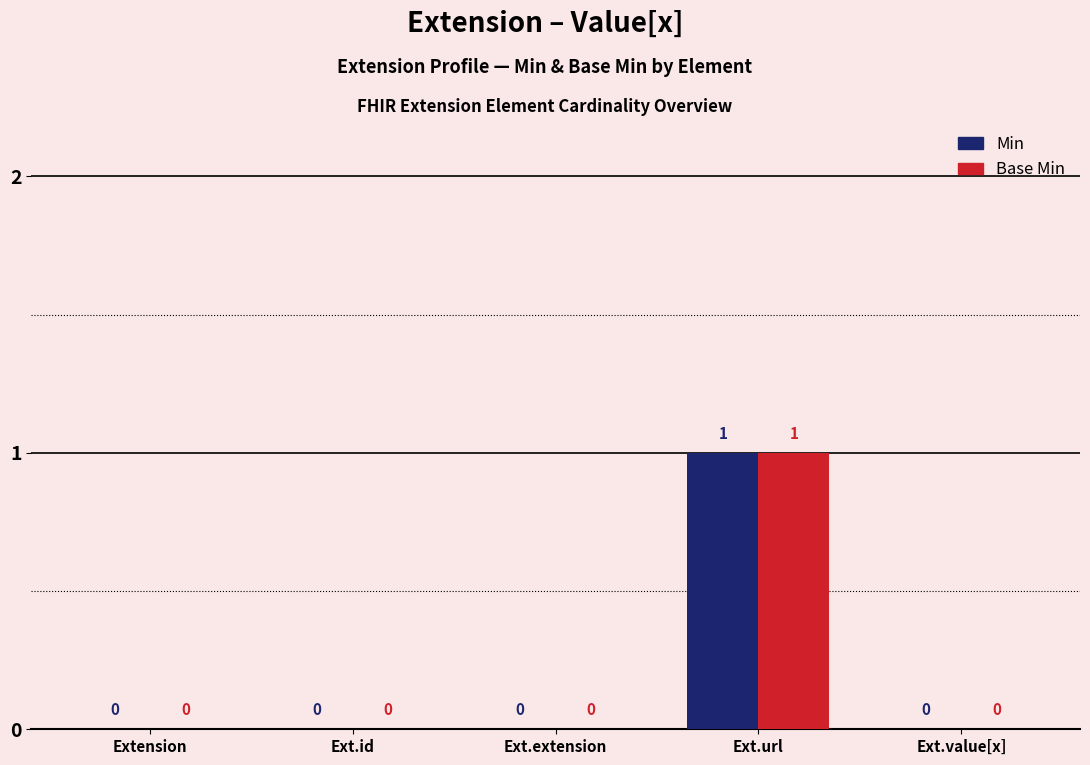

The value of Min at Ext.value[x] is 0. True or false?

True